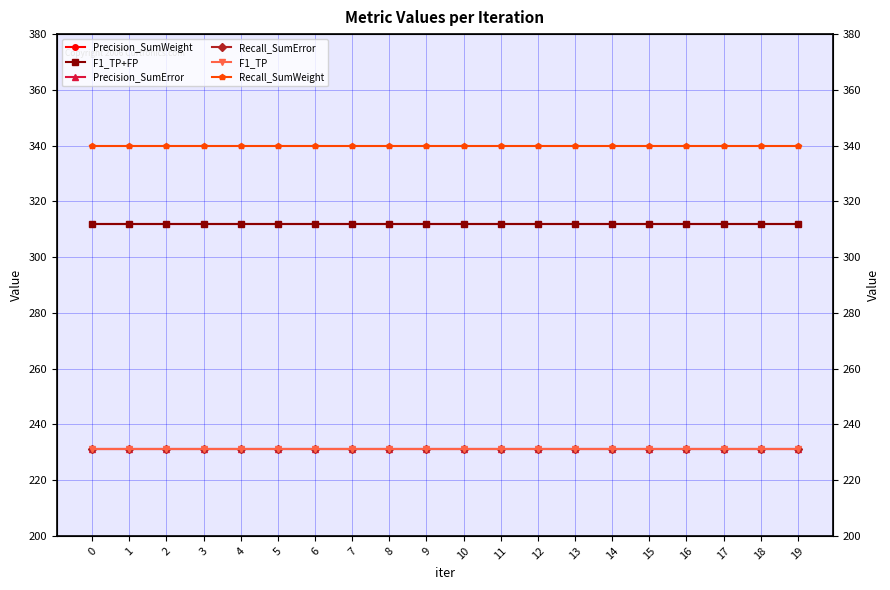

What is the maximum value shown in the chart?

340